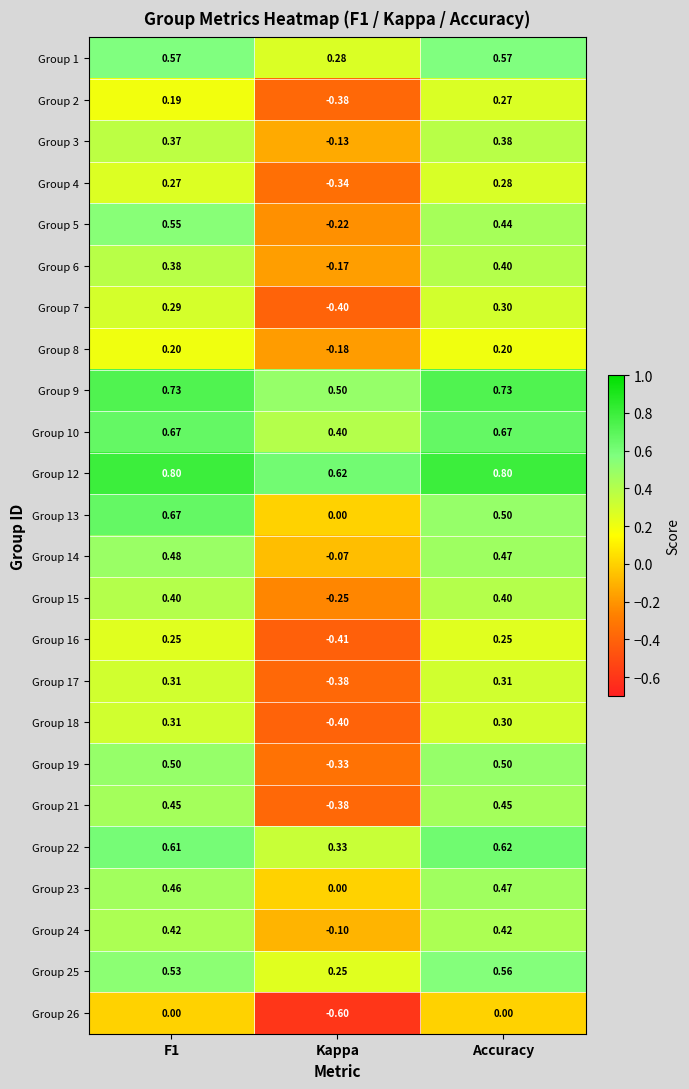

What is the total value across all series at Accuracy?

10.3